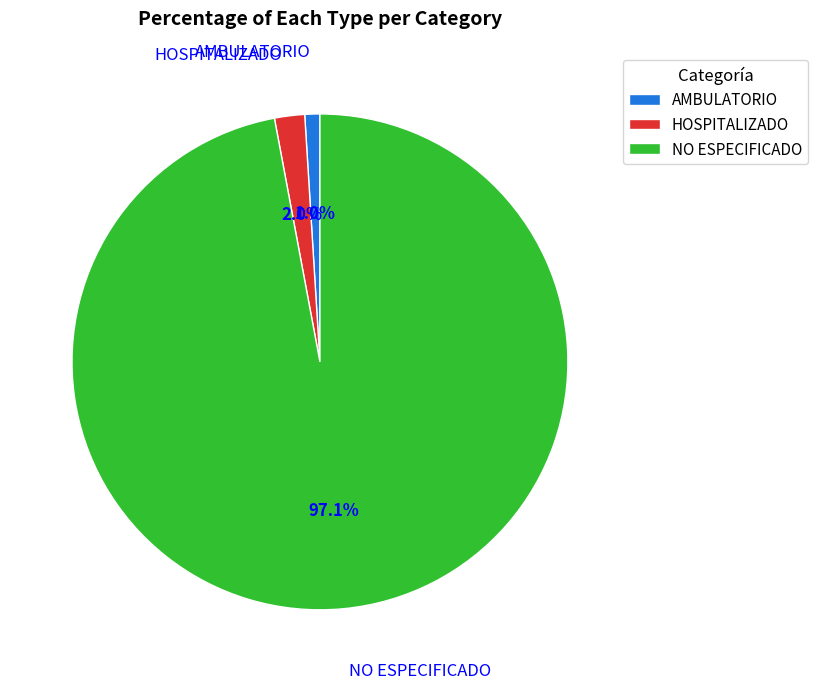

Does HOSPITALIZADO represent more than half of the total?

No